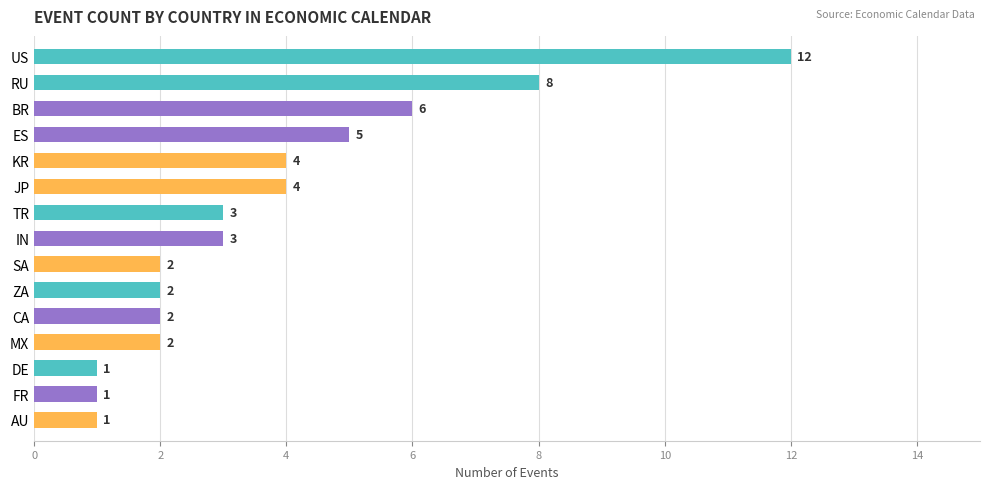

How many values are below 3?

7